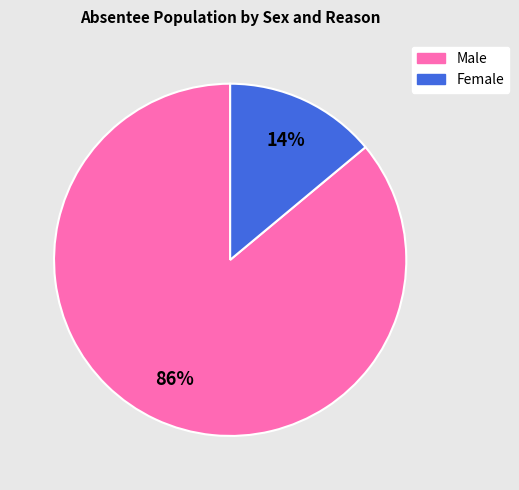

To the nearest percent, what is the average slice percentage?

50%